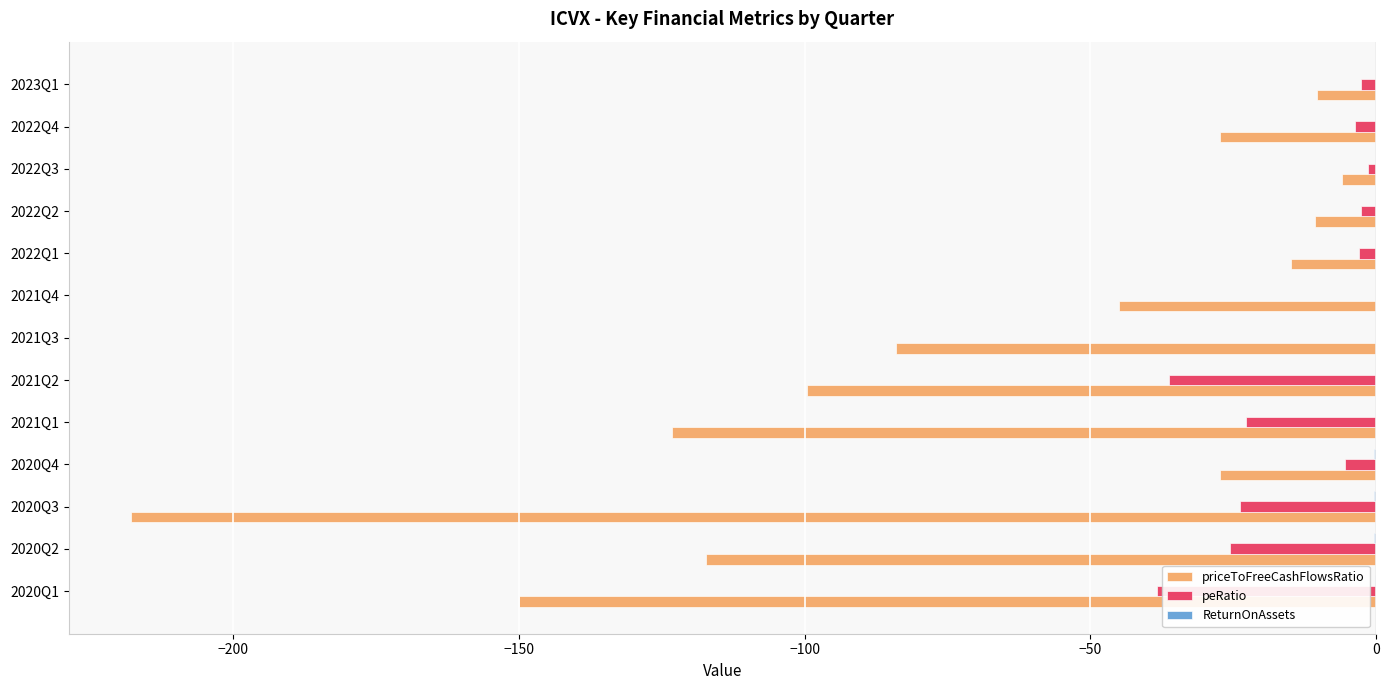

Count the number of data series in this chart.

3